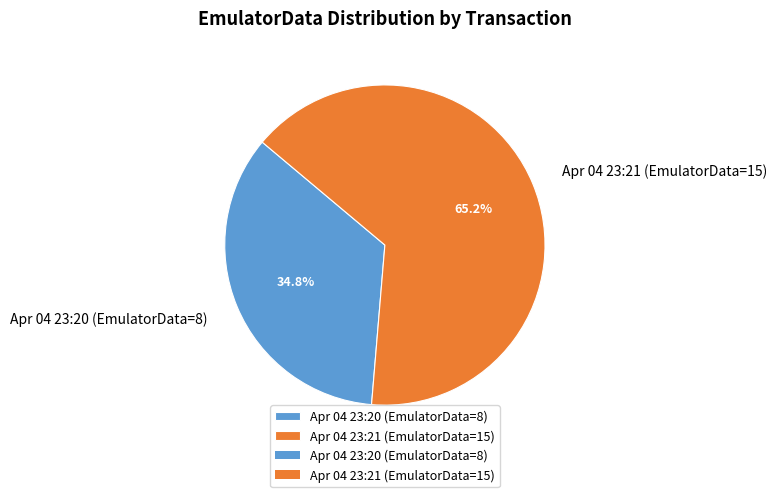

Count the number of slices in the pie.

2